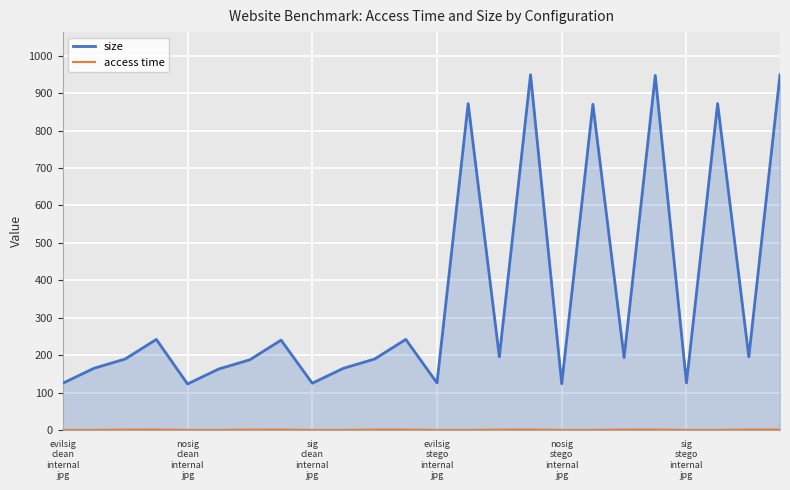

Which series has the largest range (max minus min)?

size